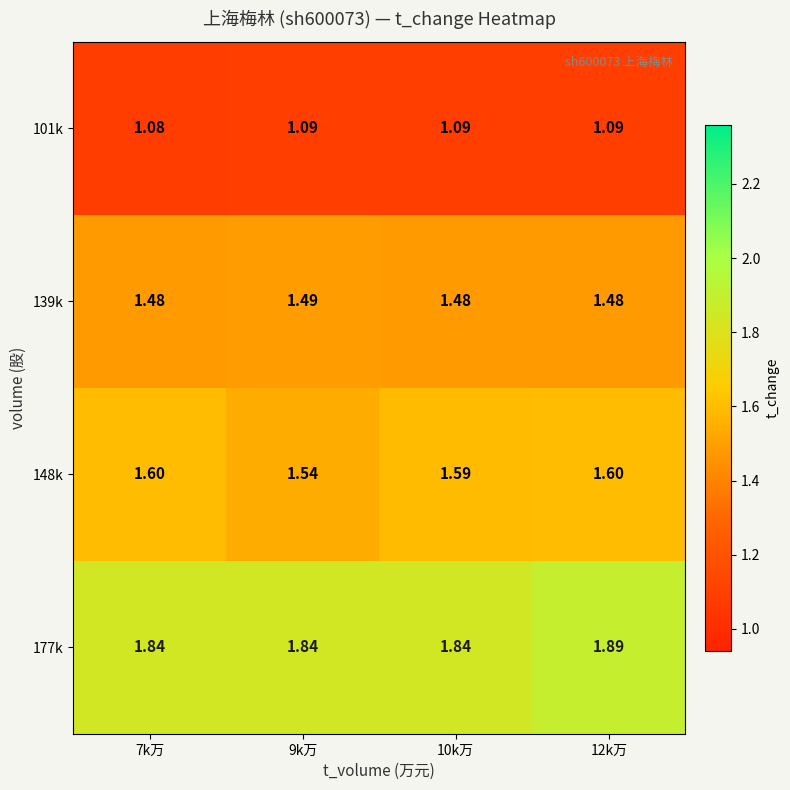

Is the value of 177k at 10k万 greater than the value of 101k at 7k万?

Yes